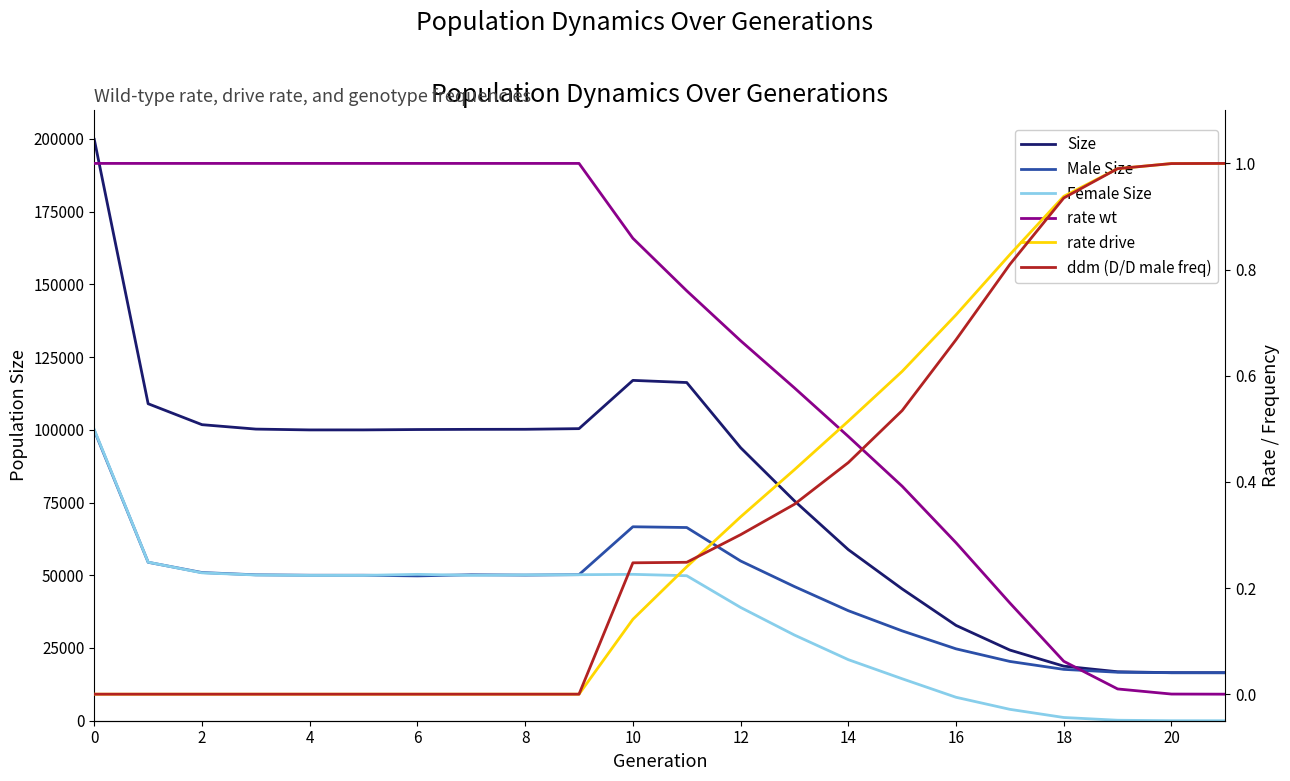

True or false: rate drive and Size cross at least once.

False